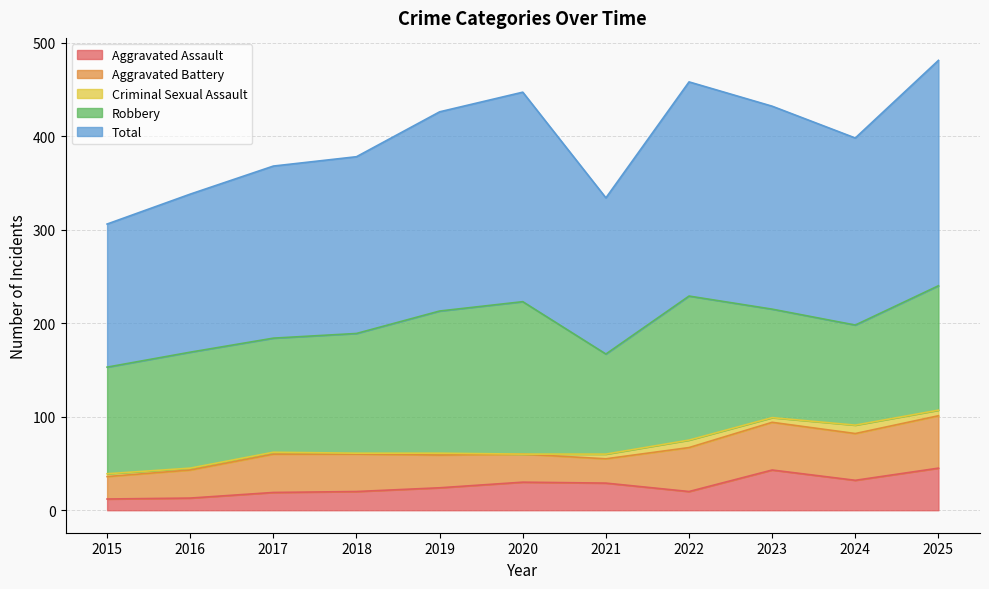

True or false: Criminal Sexual Assault and Robbery intersect in this chart.

False